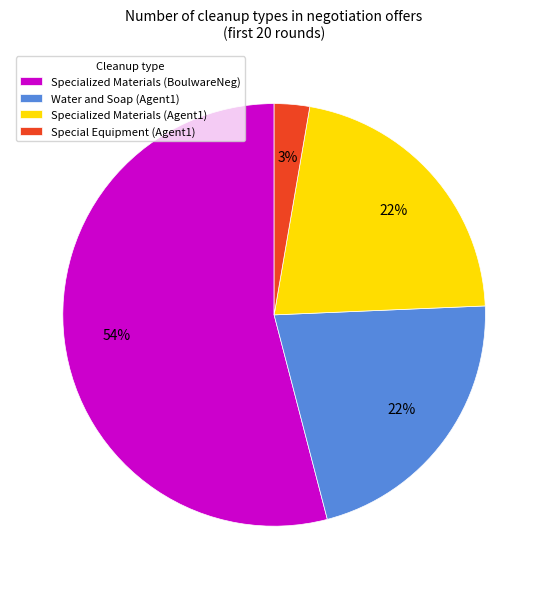

What is the ratio of the value at Water and Soap (Agent1) to the value at Specialized Materials (BoulwareNeg)?

0.4